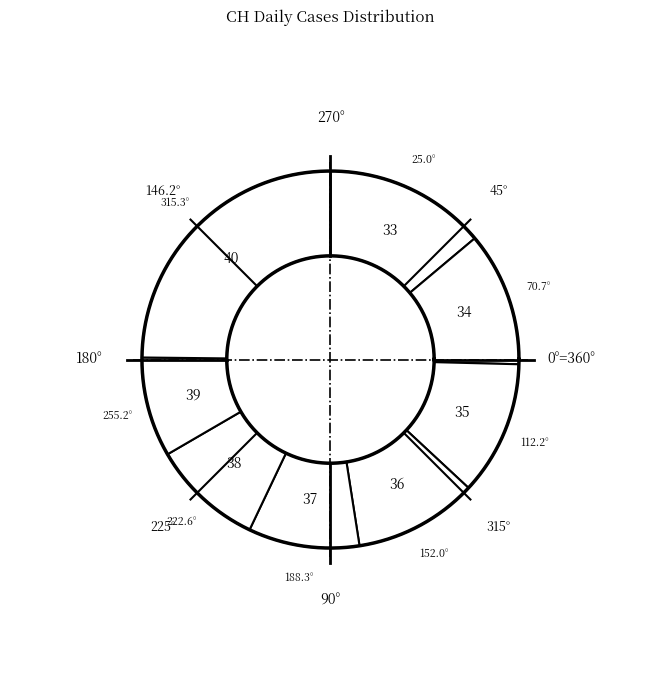

Is it true that 2020-06-03 is 14% of the pie?

False